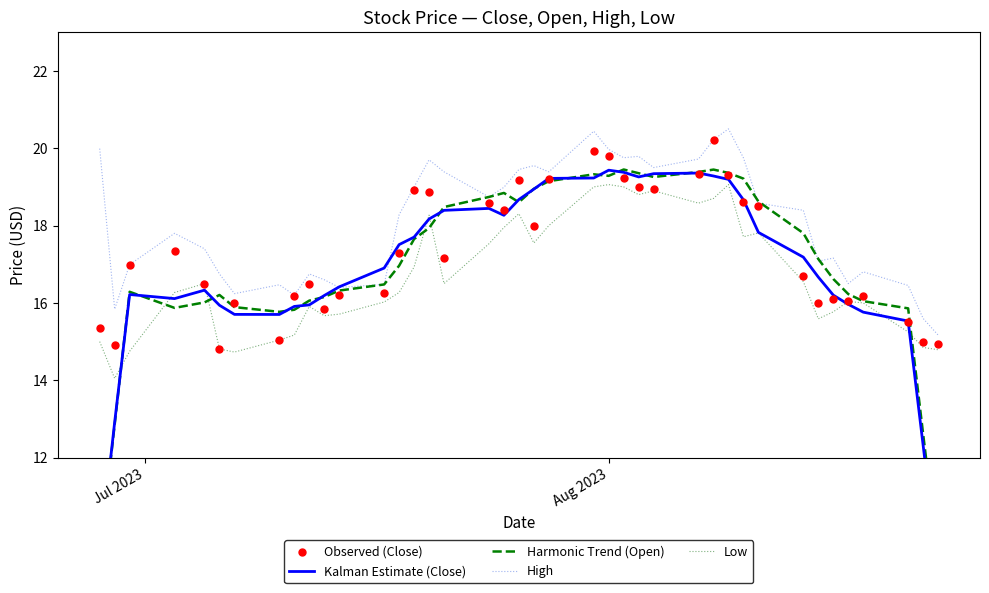

What is the maximum value for High?

20.5